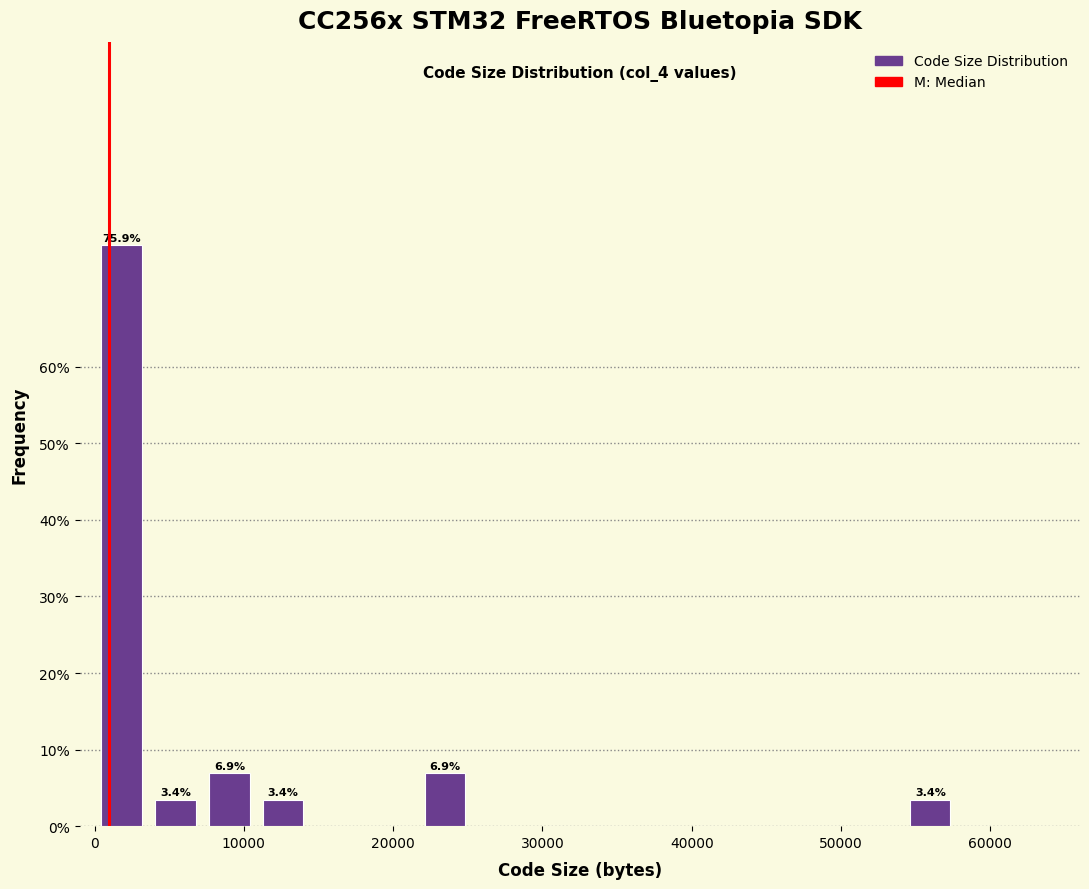

Read against the x-axis, roughly where is the centre of the tallest bar?

2000